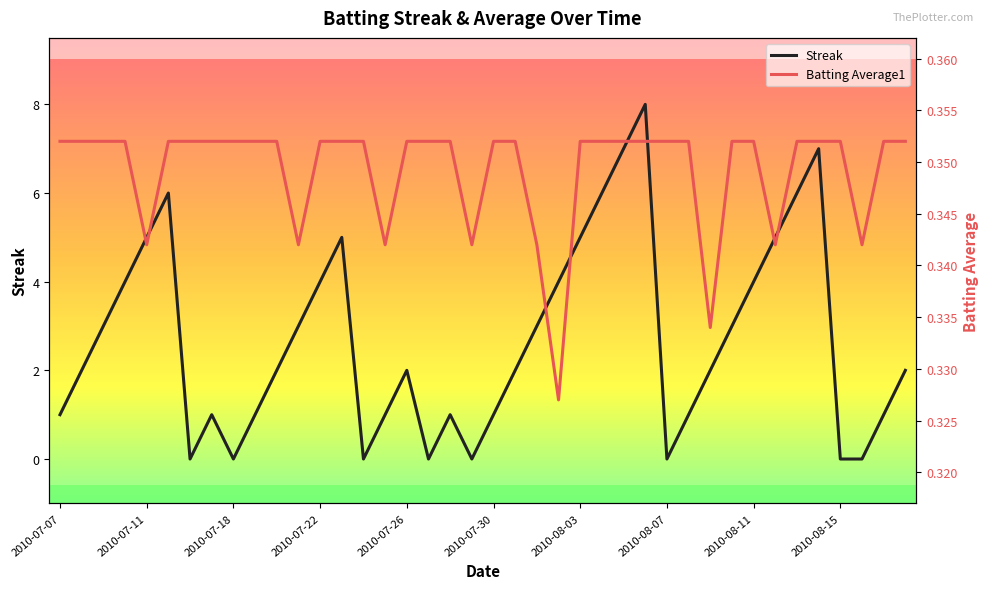

Is this an area chart (filled region under the line)?

No